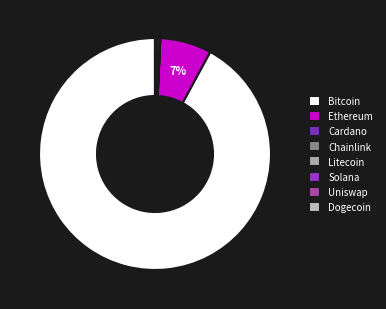

Is it true that Cardano is 7% of the pie?

False